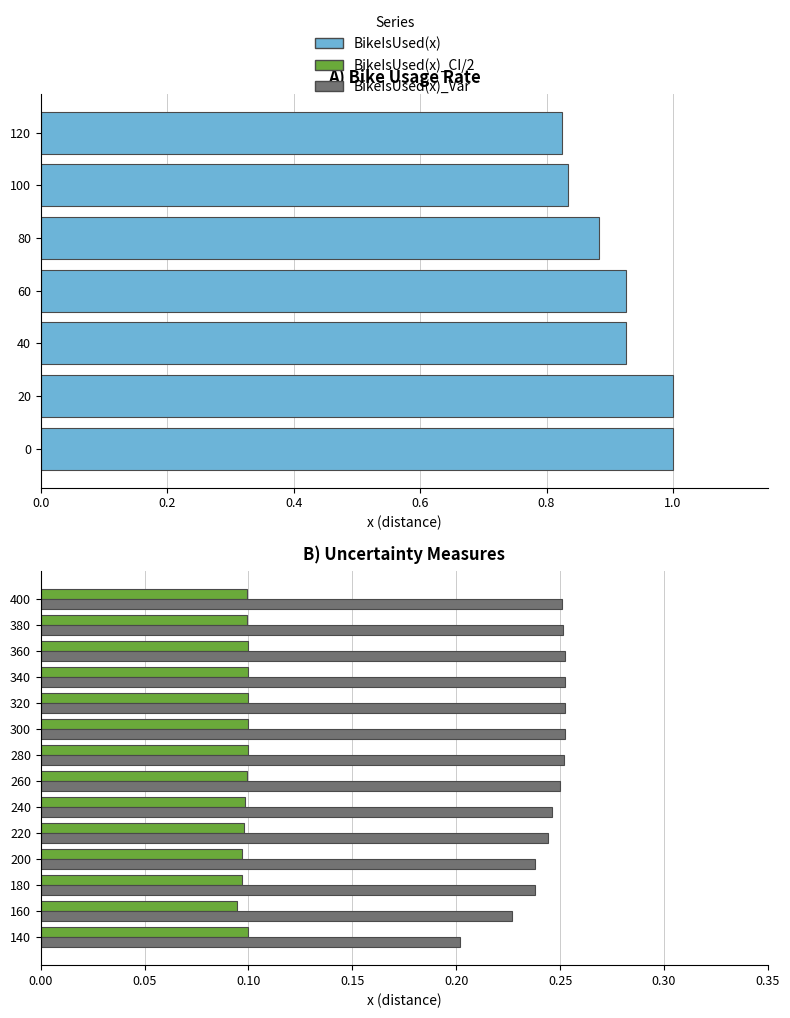

At 100, list the series in order from largest to smallest.

BikeIsUsed(x), BikeIsUsed(x)_Var, BikeIsUsed(x)_CI/2